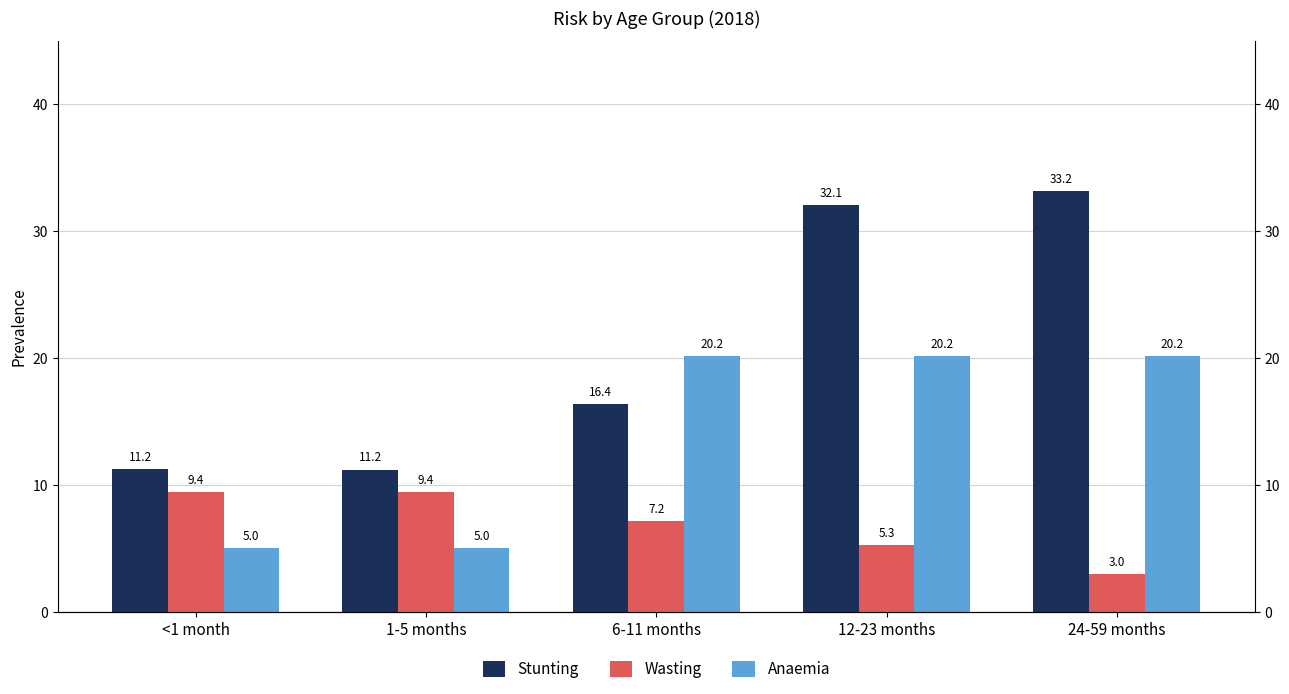

What position from the right is 24-59 months?

1